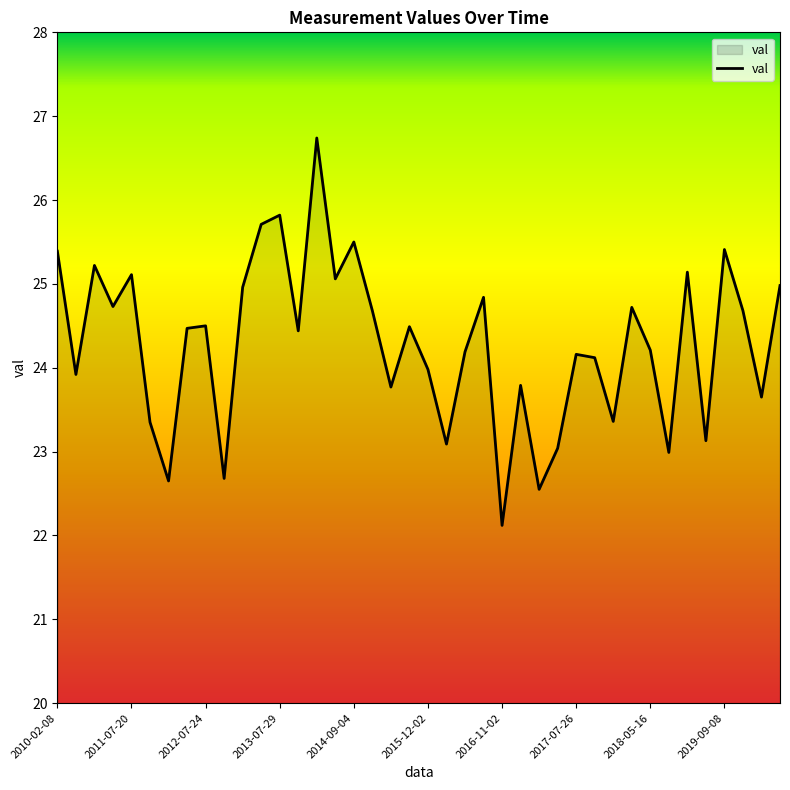

What is the maximum value shown in the chart?

26.7